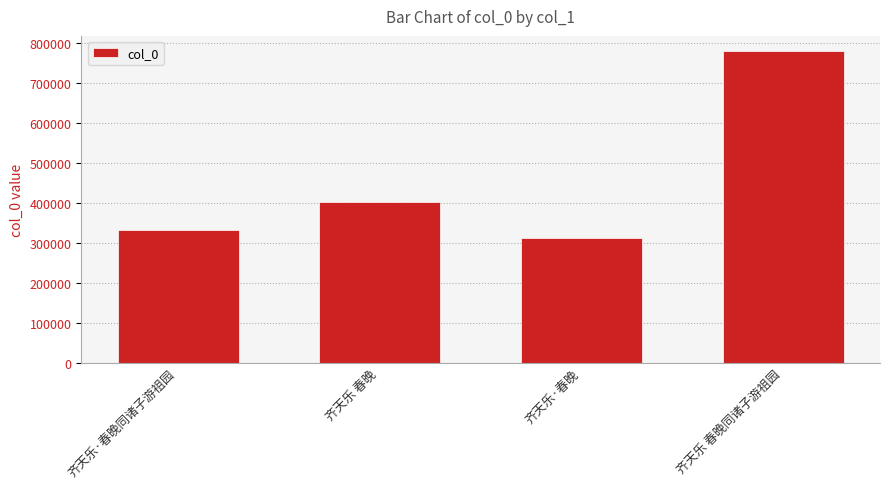

What is the value of the 2nd bar from the left?

403458